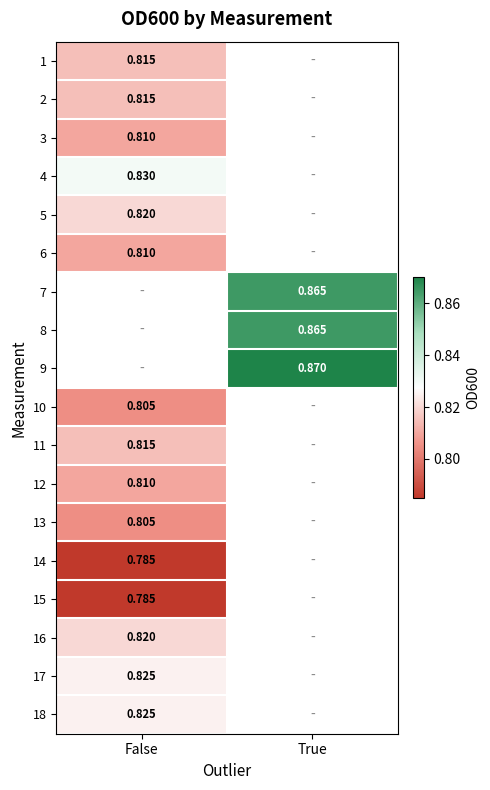

What is the maximum value shown in the chart?

0.9